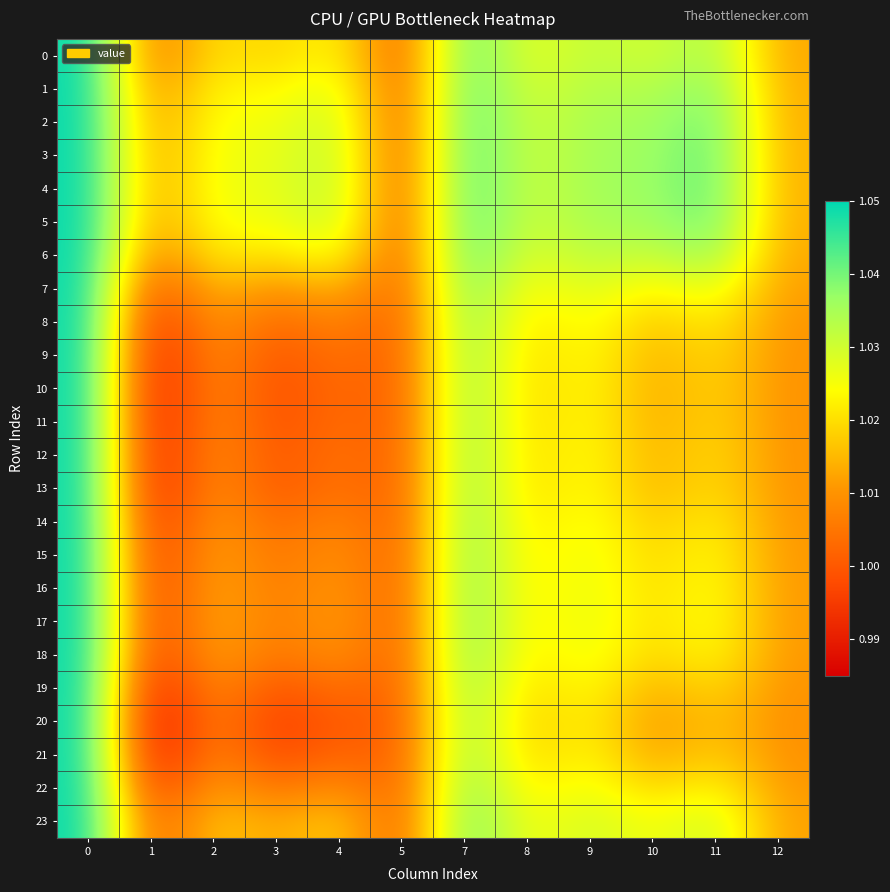

Reading left to right, list all the values displayed in this chart.

row_0: 0=1.1	1=1.0	2=1.0	3=1.0	4=1.0	5=1.0	7=1.0	8=1.0	9=1.0	10=1.0	11=1.0	12=1.0
row_1: 0=1.1	1=1.0	2=1.0	3=1.0	4=1.0	5=1.0	7=1.0	8=1.0	9=1.0	10=1.0	11=1.0	12=1.0
row_2: 0=1.1	1=1.0	2=1.0	3=1.0	4=1.0	5=1.0	7=1.0	8=1.0	9=1.0	10=1.0	11=1.0	12=1.0
row_3: 0=1.1	1=1.0	2=1.0	3=1.0	4=1.0	5=1.0	7=1.0	8=1.0	9=1.0	10=1.0	11=1.0	12=1.0
row_4: 0=1.1	1=1.0	2=1.0	3=1.0	4=1.0	5=1.0	7=1.0	8=1.0	9=1.0	10=1.0	11=1.0	12=1.0
row_5: 0=1.1	1=1.0	2=1.0	3=1.0	4=1.0	5=1.0	7=1.0	8=1.0	9=1.0	10=1.0	11=1.0	12=1.0
row_6: 0=1.1	1=1.0	2=1.0	3=1.0	4=1.0	5=1.0	7=1.0	8=1.0	9=1.0	10=1.0	11=1.0	12=1.0
row_7: 0=1.1	1=1.0	2=1.0	3=1.0	4=1.0	5=1.0	7=1.0	8=1.0	9=1.0	10=1.0	11=1.0	12=1.0
row_8: 0=1.1	1=1.0	2=1.0	3=1.0	4=1.0	5=1.0	7=1.0	8=1.0	9=1.0	10=1.0	11=1.0	12=1.0
row_9: 0=1.1	1=1.0	2=1.0	3=1.0	4=1.0	5=1.0	7=1.0	8=1.0	9=1.0	10=1.0	11=1.0	12=1.0
row_10: 0=1.1	1=1.0	2=1.0	3=1.0	4=1.0	5=1.0	7=1.0	8=1.0	9=1.0	10=1.0	11=1.0	12=1.0
row_11: 0=1.1	1=1.0	2=1.0	3=1.0	4=1.0	5=1.0	7=1.0	8=1.0	9=1.0	10=1.0	11=1.0	12=1.0
row_12: 0=1.1	1=1.0	2=1.0	3=1.0	4=1.0	5=1.0	7=1.0	8=1.0	9=1.0	10=1.0	11=1.0	12=1.0
row_13: 0=1.1	1=1.0	2=1.0	3=1.0	4=1.0	5=1.0	7=1.0	8=1.0	9=1.0	10=1.0	11=1.0	12=1.0
row_14: 0=1.1	1=1.0	2=1.0	3=1.0	4=1.0	5=1.0	7=1.0	8=1.0	9=1.0	10=1.0	11=1.0	12=1.0
row_15: 0=1.1	1=1.0	2=1.0	3=1.0	4=1.0	5=1.0	7=1.0	8=1.0	9=1.0	10=1.0	11=1.0	12=1.0
row_16: 0=1.1	1=1.0	2=1.0	3=1.0	4=1.0	5=1.0	7=1.0	8=1.0	9=1.0	10=1.0	11=1.0	12=1.0
row_17: 0=1.1	1=1.0	2=1.0	3=1.0	4=1.0	5=1.0	7=1.0	8=1.0	9=1.0	10=1.0	11=1.0	12=1.0
row_18: 0=1.1	1=1.0	2=1.0	3=1.0	4=1.0	5=1.0	7=1.0	8=1.0	9=1.0	10=1.0	11=1.0	12=1.0
row_19: 0=1.1	1=1.0	2=1.0	3=1.0	4=1.0	5=1.0	7=1.0	8=1.0	9=1.0	10=1.0	11=1.0	12=1.0
row_20: 0=1.1	1=1.0	2=1.0	3=1.0	4=1.0	5=1.0	7=1.0	8=1.0	9=1.0	10=1.0	11=1.0	12=1.0
row_21: 0=1.1	1=1.0	2=1.0	3=1.0	4=1.0	5=1.0	7=1.0	8=1.0	9=1.0	10=1.0	11=1.0	12=1.0
row_22: 0=1.1	1=1.0	2=1.0	3=1.0	4=1.0	5=1.0	7=1.0	8=1.0	9=1.0	10=1.0	11=1.0	12=1.0
row_23: 0=1.1	1=1.0	2=1.0	3=1.0	4=1.0	5=1.0	7=1.0	8=1.0	9=1.0	10=1.0	11=1.0	12=1.0